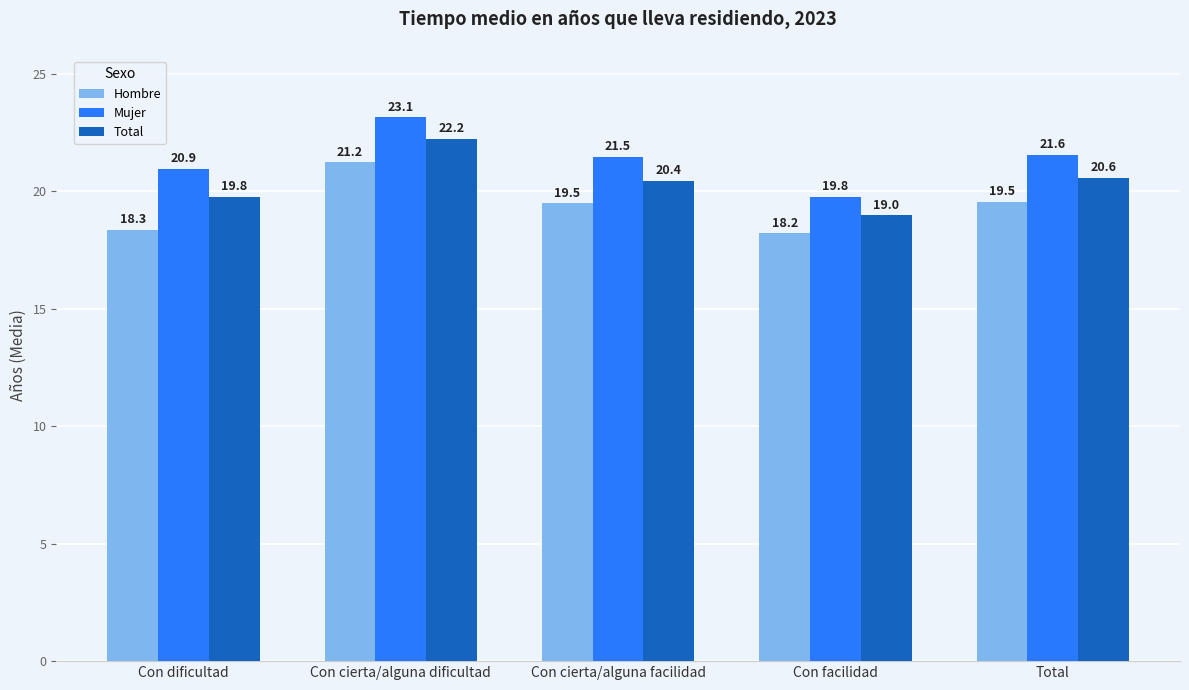

What is the approximate value of Mujer at Total?

21.6